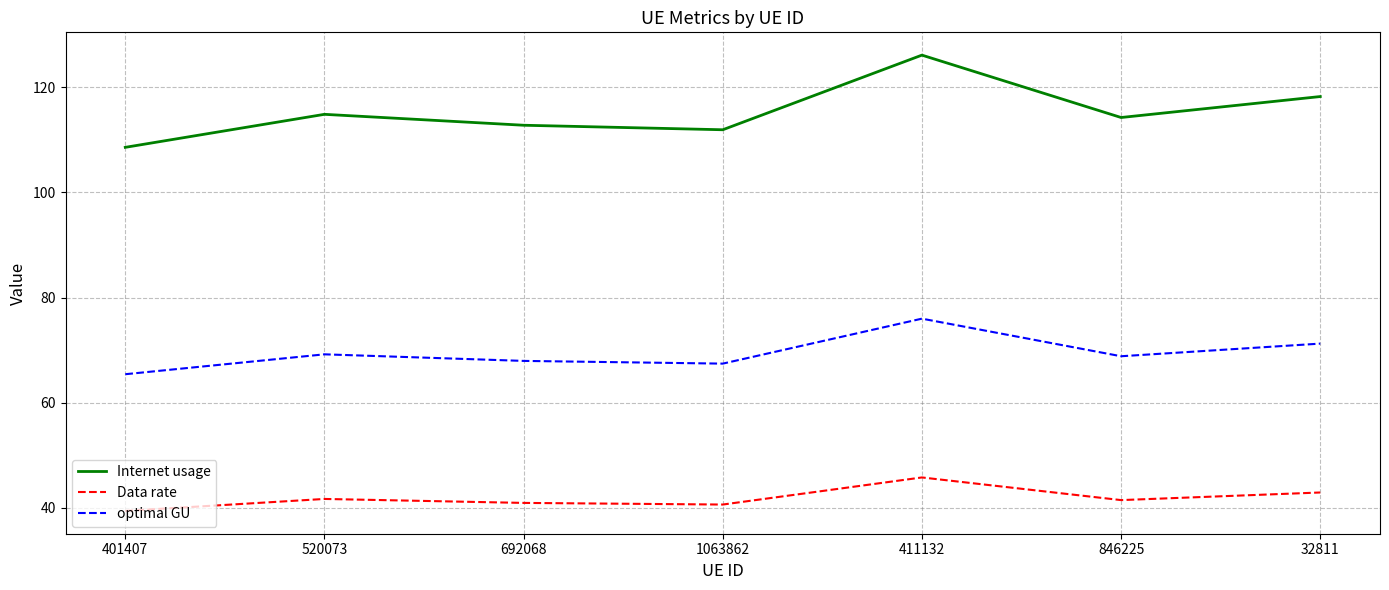

What is the spread (max minus min) of values at 846225?

72.8